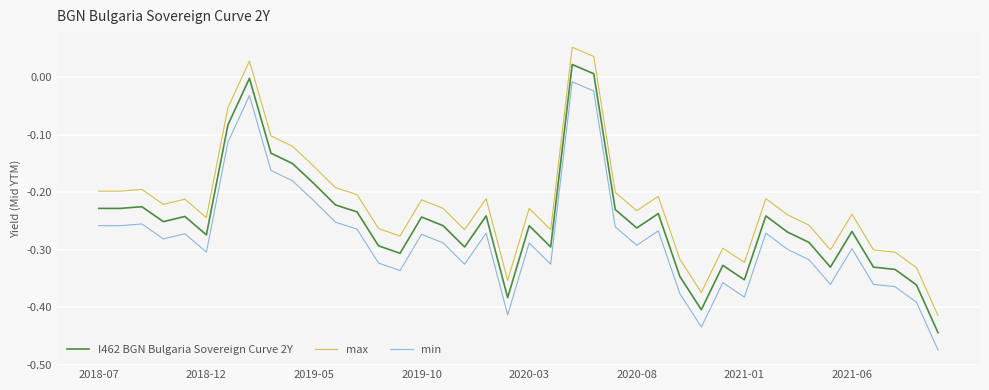

List the series in order of their peak value, highest first.

max, I462 BGN Bulgaria Sovereign Curve 2Y, min